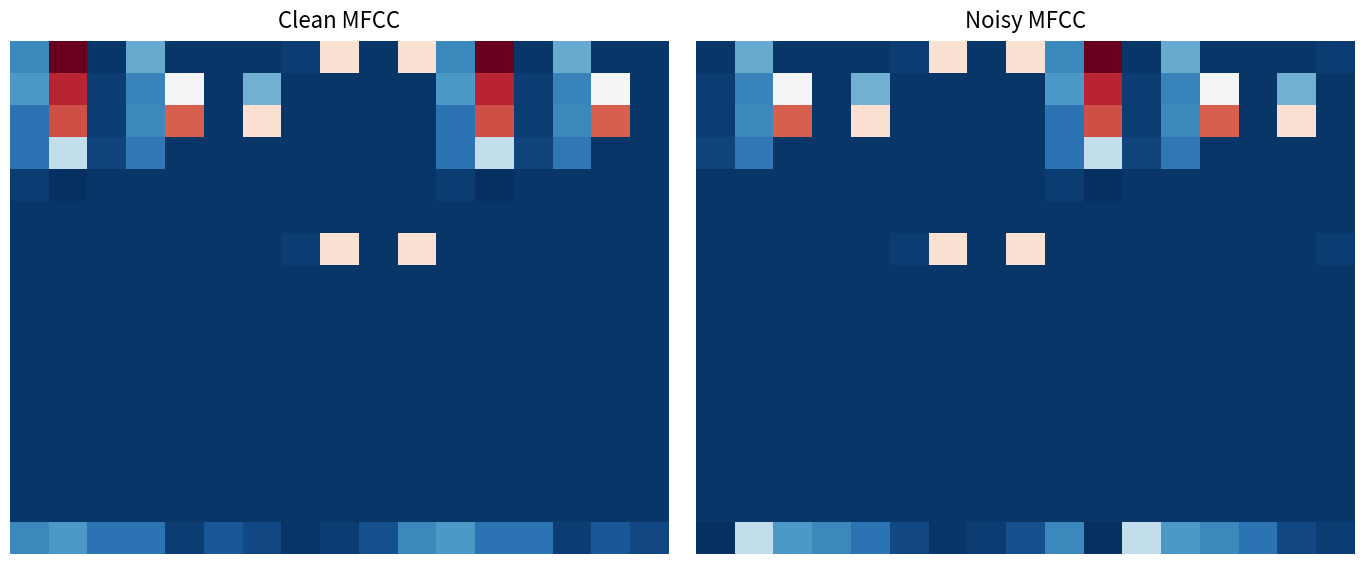

Count the number of data series in this chart.

16